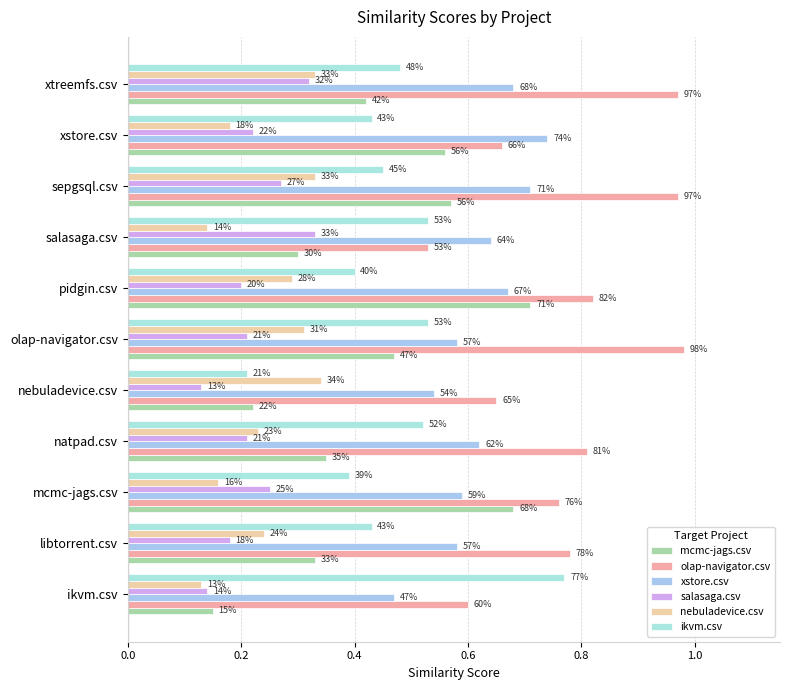

How many groups of bars are there?

11